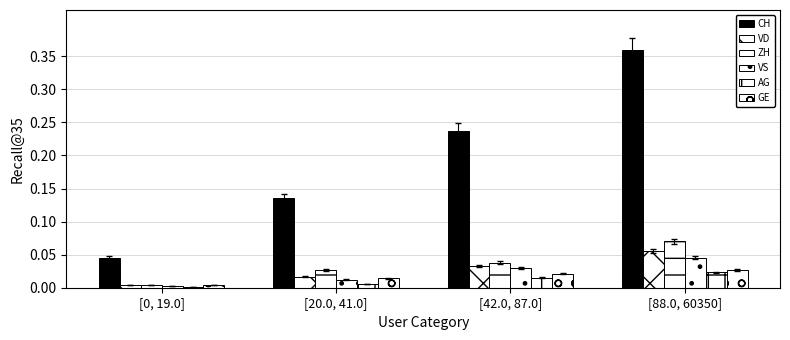

Reading left to right, extract all data points from this chart.

CH: 0.0	0.1	0.2	0.4
VD: 0.0	0.0	0.0	0.1
ZH: 0.0	0.0	0.0	0.1
VS: 0.0	0.0	0.0	0.0
AG: 0.0	0.0	0.0	0.0
GE: 0.0	0.0	0.0	0.0